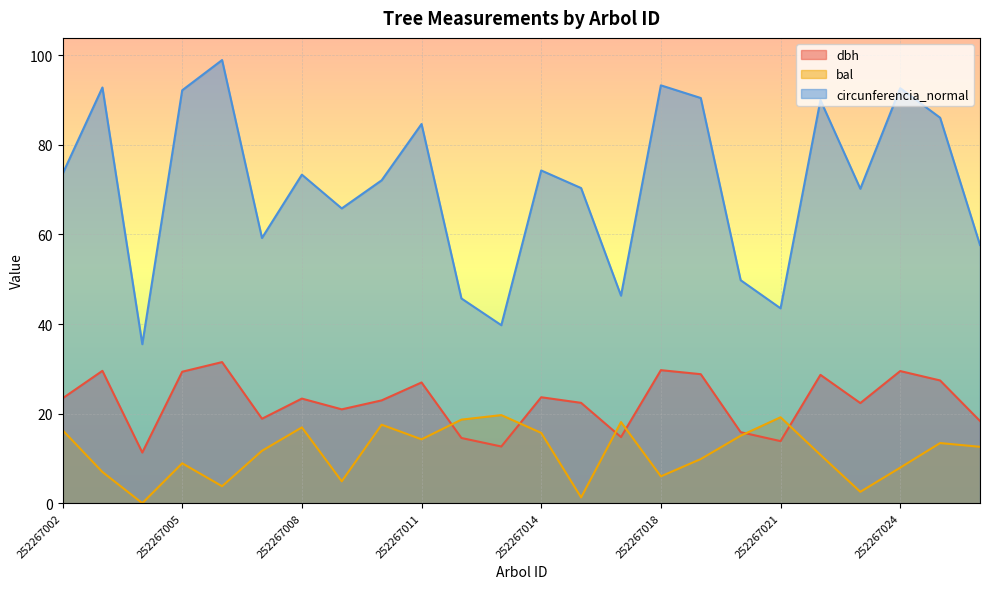

Reading right to left, list all the values displayed in this chart.

dbh: 252267026=18.4	252267025=27.4	252267024=29.5	252267023=22.4	252267022=28.6	252267021=13.8	252267020=15.8	252267019=28.8	252267018=29.7	252267017=14.8	252267016=22.4	252267014=23.6	252267013=12.7	252267012=14.6	252267011=26.9	252267010=22.9	252267009=20.9	252267008=23.4	252267007=18.9	252267006=31.5	252267005=29.4	252267004=11.3	252267003=29.6	252267002=23.4
bal: 252267026=12.6	252267025=13.4	252267024=7.9	252267023=2.5	252267022=10.8	252267021=19.2	252267020=15.1	252267019=9.8	252267018=6.0	252267017=18.1	252267016=1.3	252267014=15.7	252267013=19.7	252267012=18.6	252267011=14.2	252267010=17.5	252267009=4.9	252267008=16.9	252267007=11.7	252267006=3.8	252267005=8.9	252267004=0.0	252267003=7.0	252267002=16.3
circunferencia_normal: 252267026=57.6	252267025=86.1	252267024=92.7	252267023=70.2	252267022=90.0	252267021=43.5	252267020=49.8	252267019=90.5	252267018=93.3	252267017=46.3	252267016=70.4	252267014=74.3	252267013=39.7	252267012=45.7	252267011=84.7	252267010=72.1	252267009=65.8	252267008=73.4	252267007=59.2	252267006=99.0	252267005=92.2	252267004=35.5	252267003=92.8	252267002=73.5